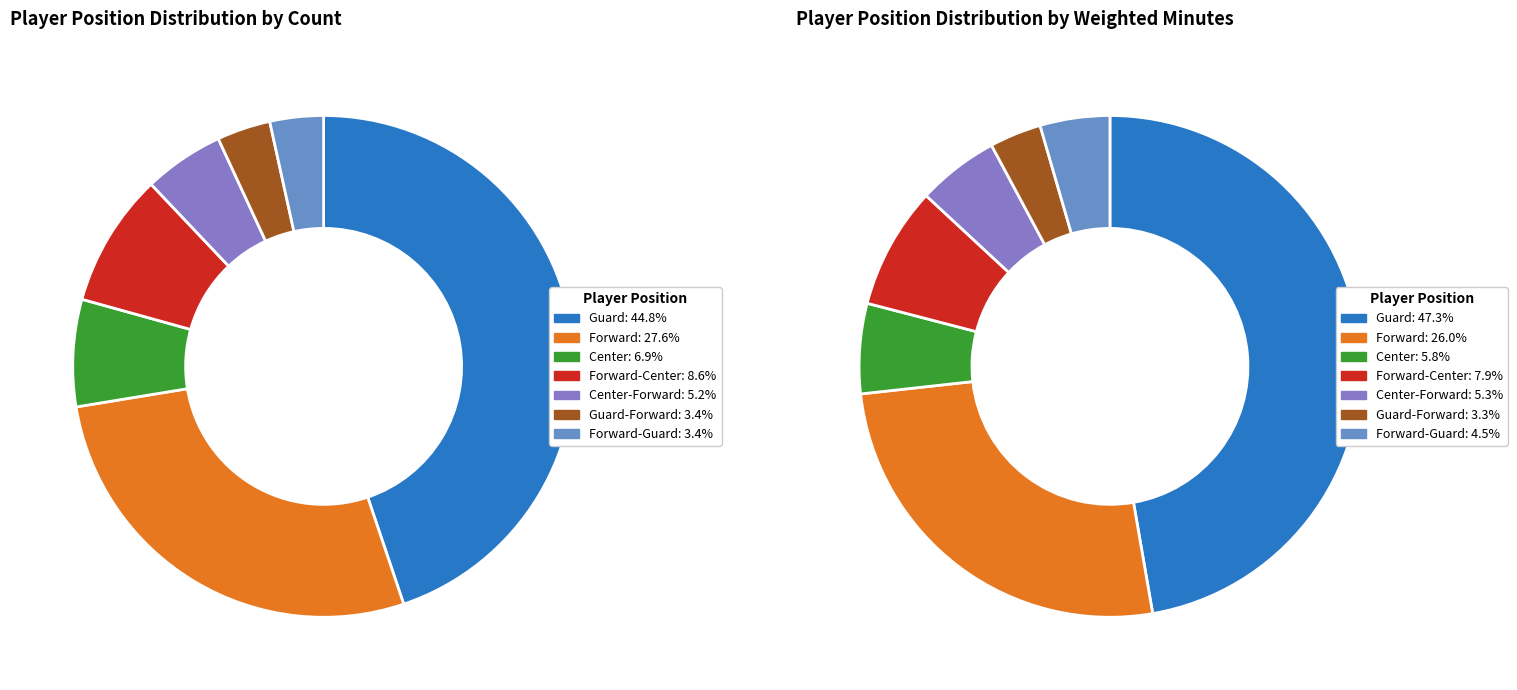

Is there any slice that represents more than half of the pie?

No